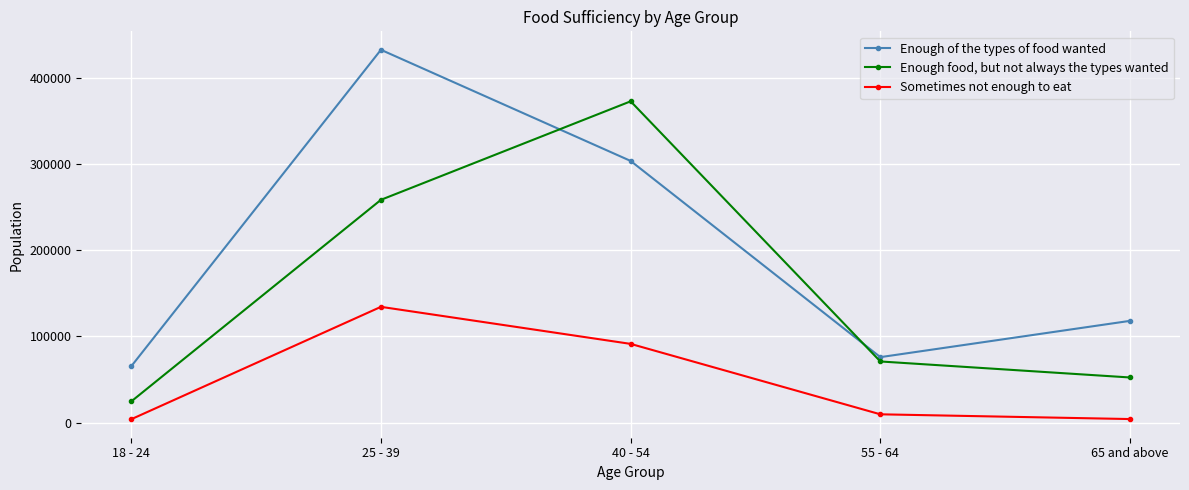

Rank the categories by Enough food, but not always the types wanted value from lowest to highest.

18 - 24, 65 and above, 55 - 64, 25 - 39, 40 - 54